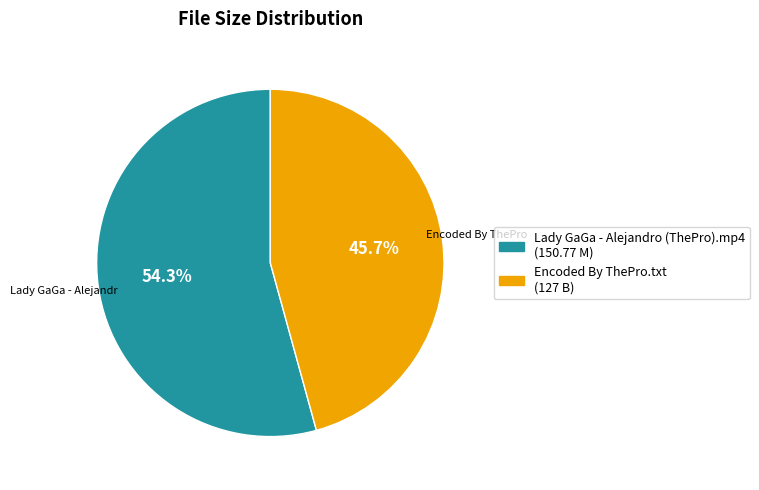

How many slices are in this pie chart?

2